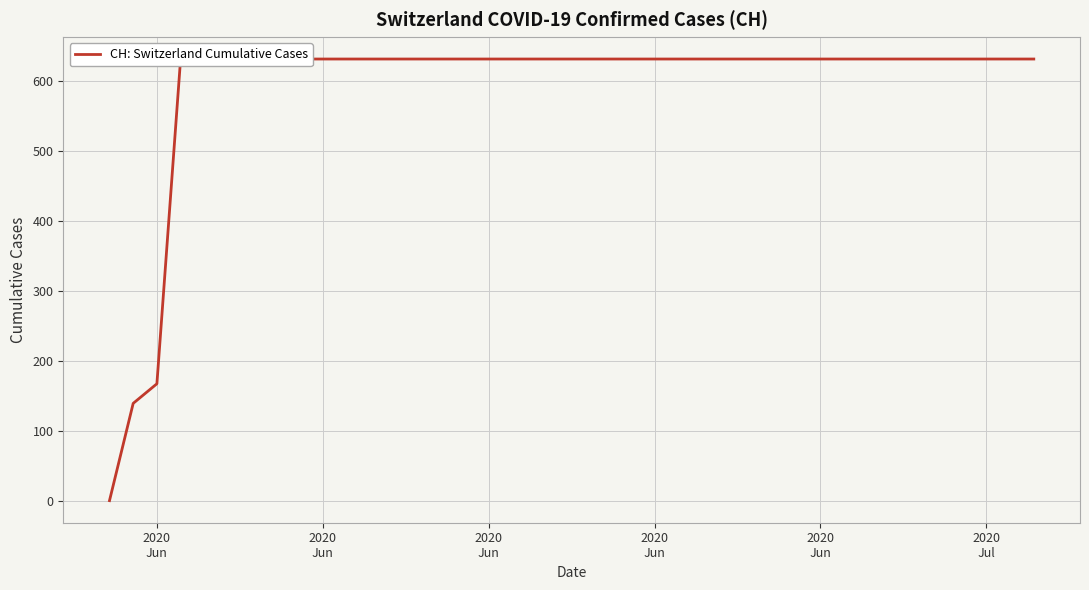

Reading left to right, list all the values displayed in this chart.

2020
Jun=0	2020
Jun=139	2020
Jun=167	2020
Jun=631	2020
Jun=631	2020
Jul=631	6=631	7=631	8=631	9=631	10=631	11=631	12=631	13=631	14=631	15=631	16=631	17=631	18=631	19=631	20=631	21=631	22=631	23=631	24=631	25=631	26=631	27=631	28=631	29=631	30=631	31=631	32=631	33=631	34=631	35=631	36=631	37=631	38=631	39=631